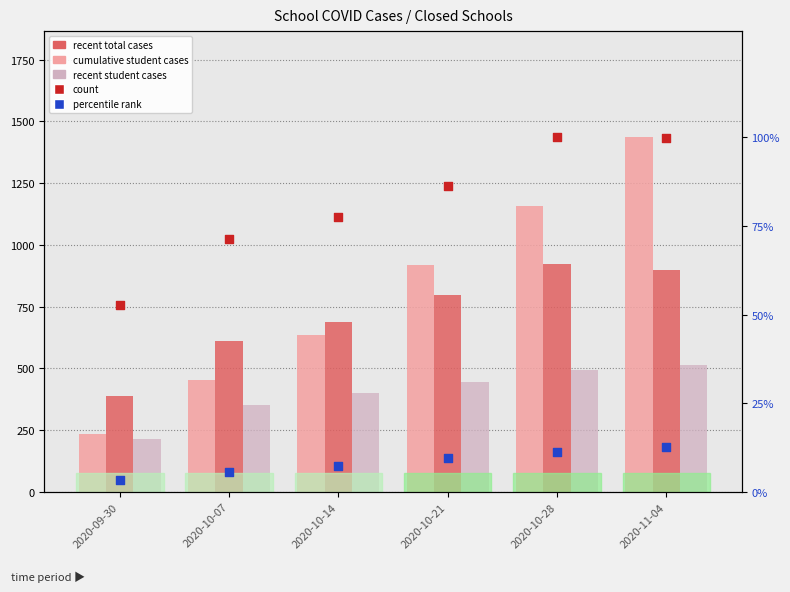

Is the value of cumulative student cases at 2020-09-30 greater than the value of recent total cases at 2020-10-07?

No